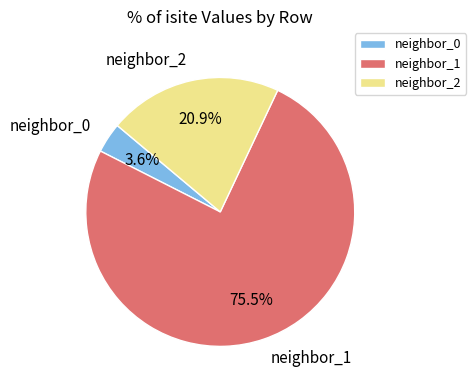

Count the number of slices in the pie.

3